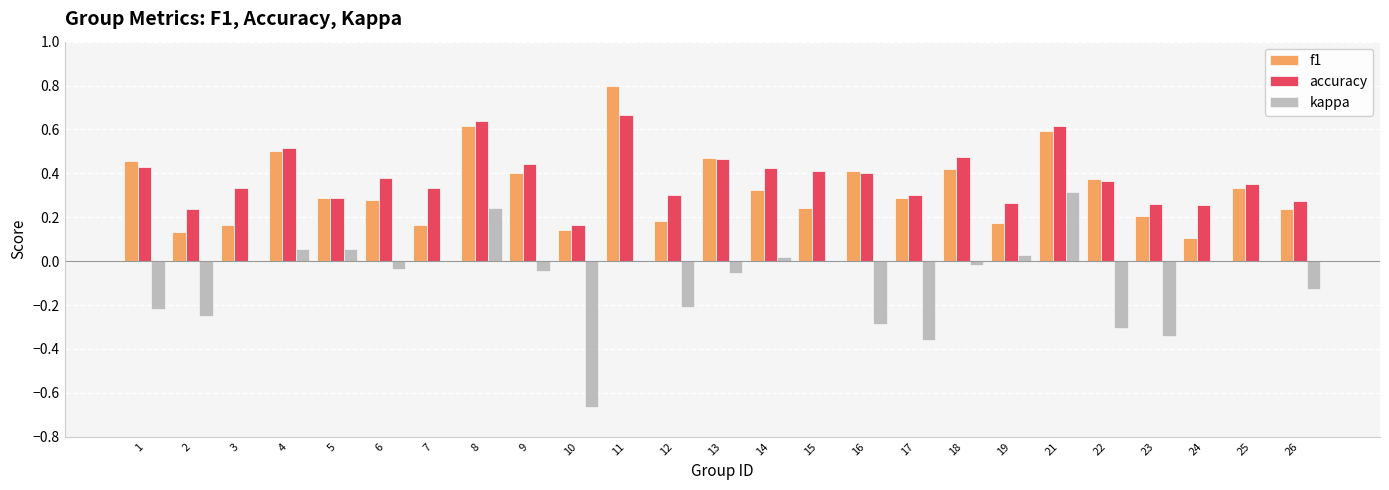

What is the sum of all f1 values?

8.3